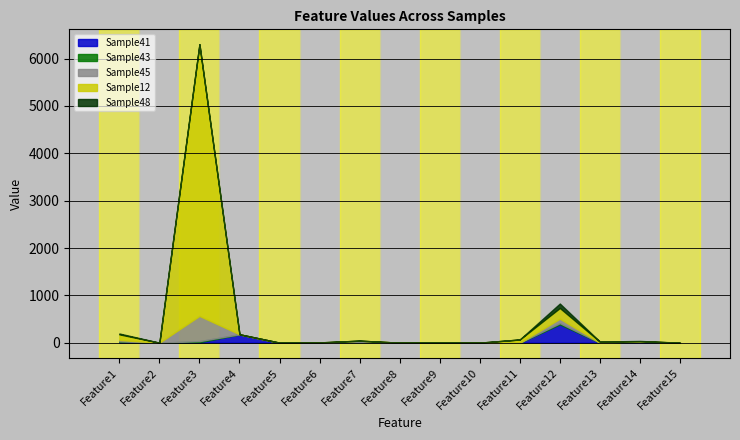

The value of Sample41 at Feature10 is 0. True or false?

True